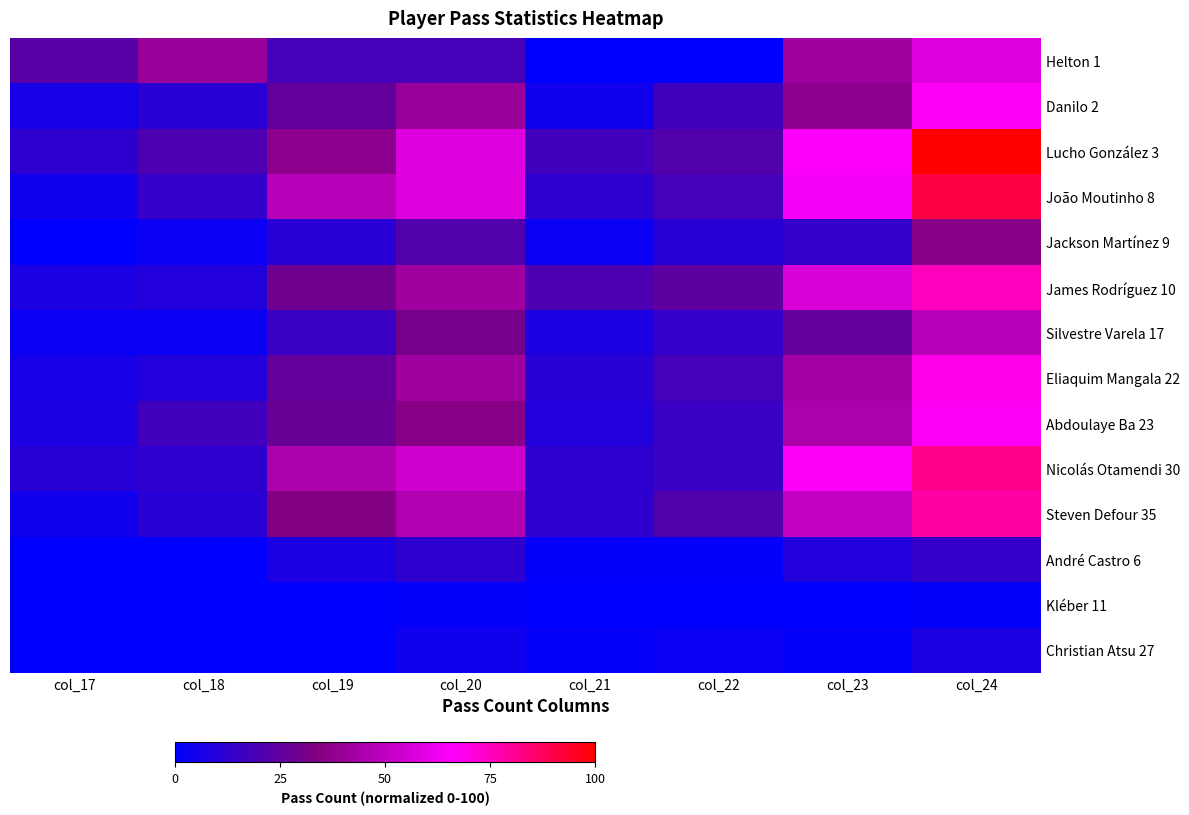

What is the difference between the highest and lowest values at col_19?

47.7